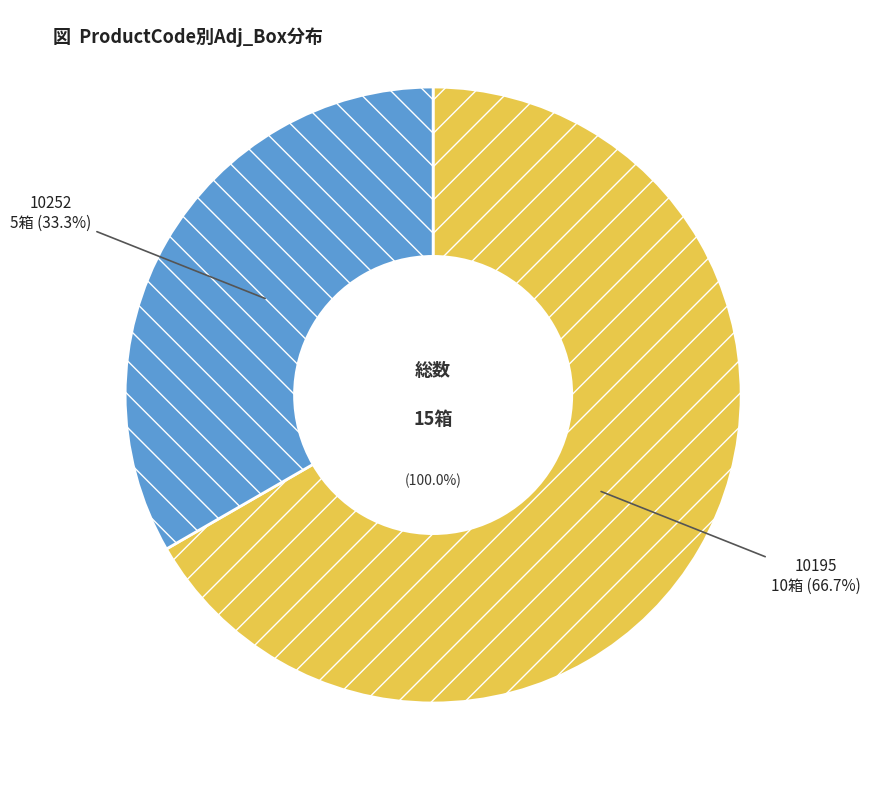

To the nearest percent, what is the combined percentage of 10195 and 10252?

100%